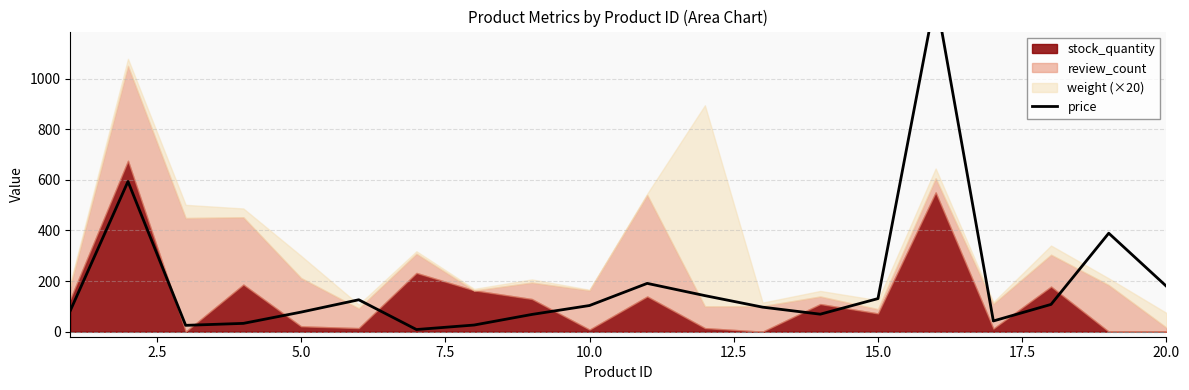

How many values exceed 103?

10